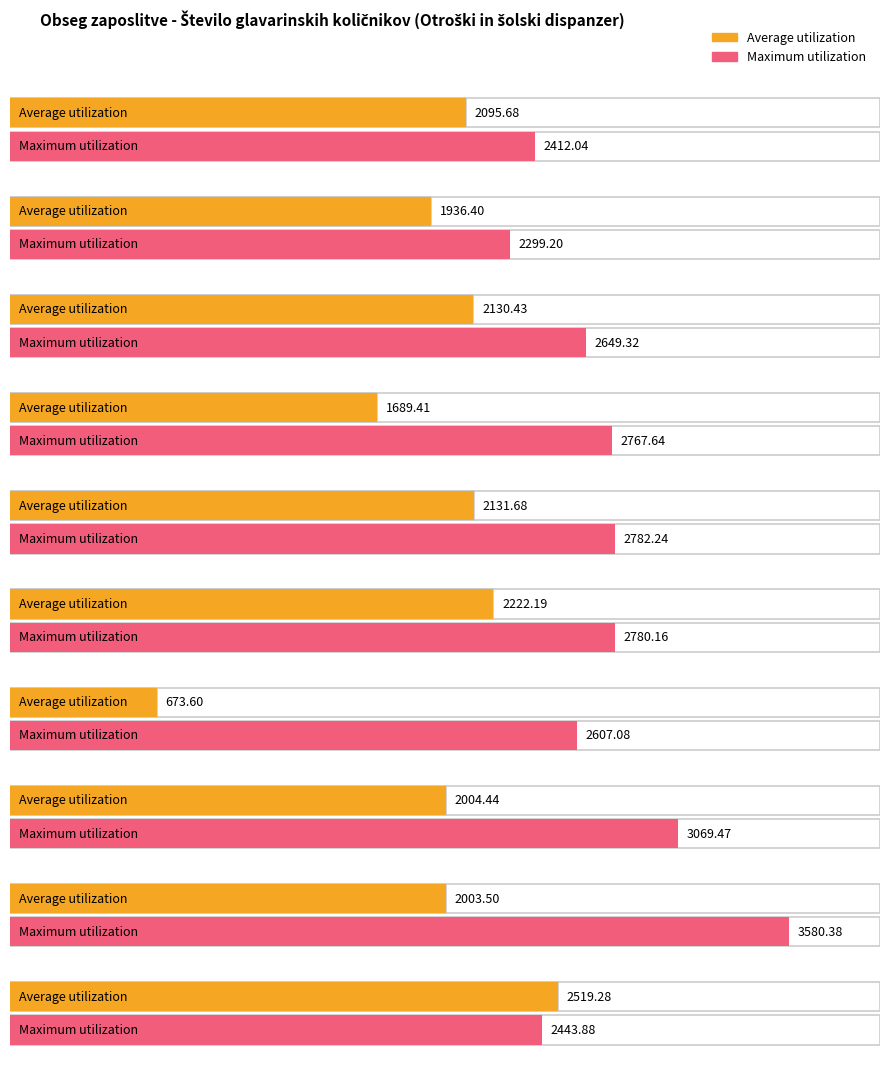

Which series has the largest range (max minus min)?

Average utilization